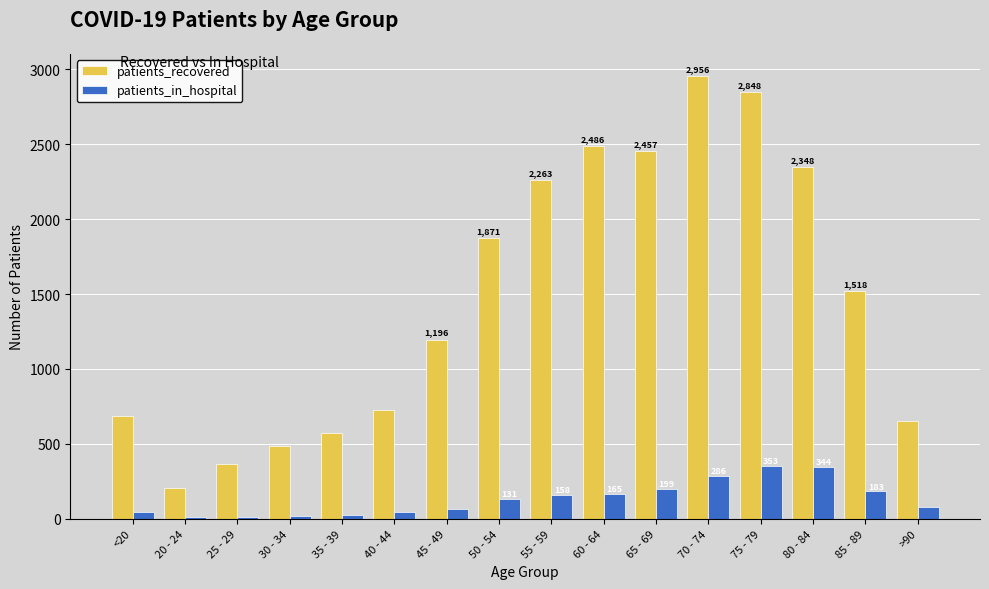

What is the label of the 6th bar from the left?

40 - 44